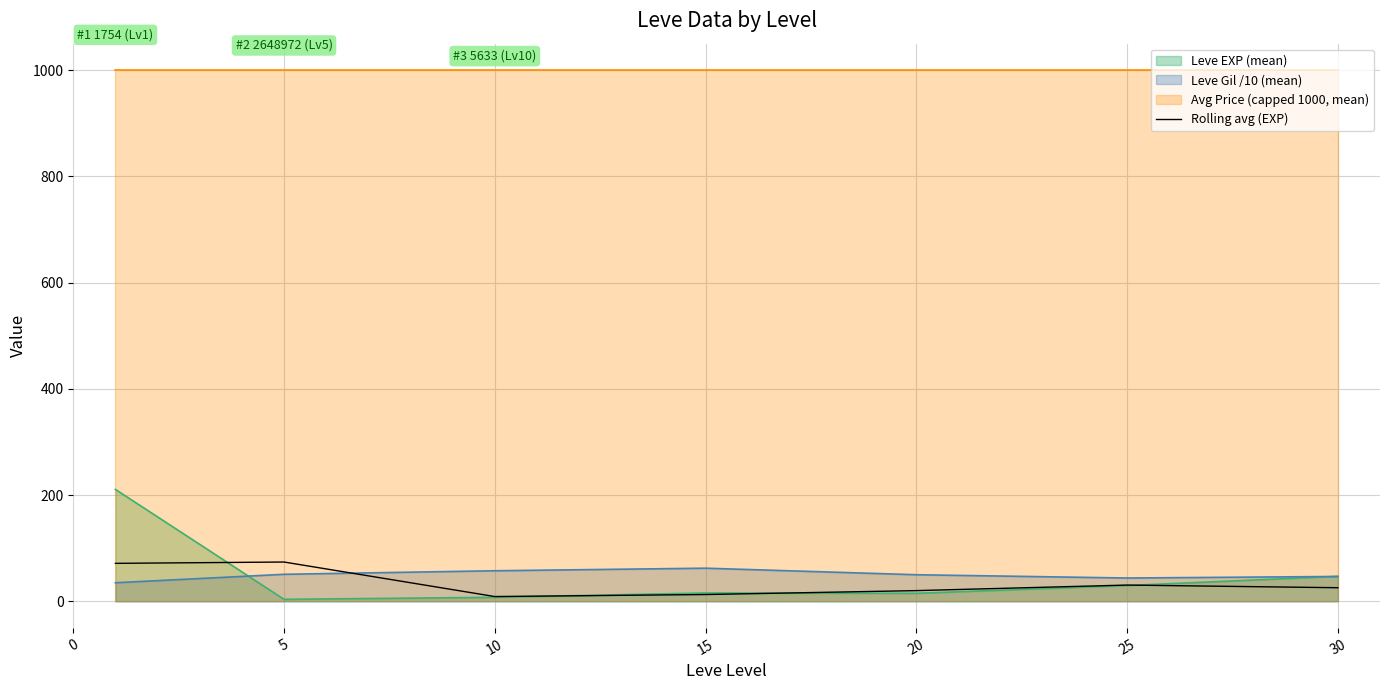

True or false: Rolling avg (EXP) has a value of 30.6 at 25.

True